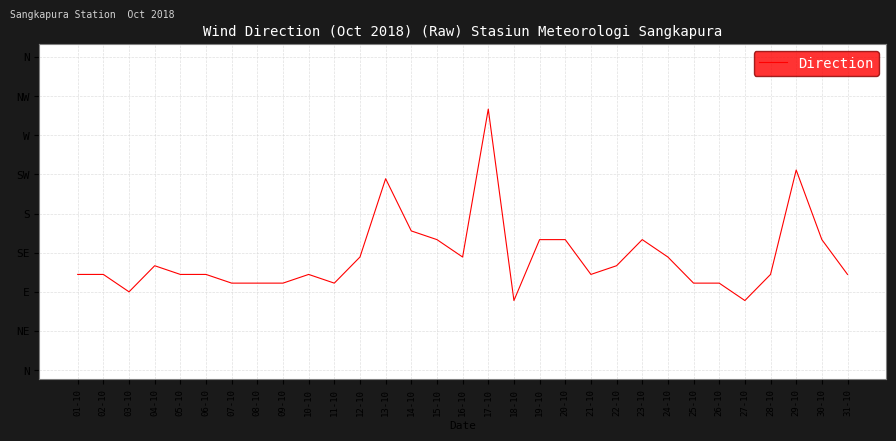

Does the chart display data point markers on the line(s)?

No